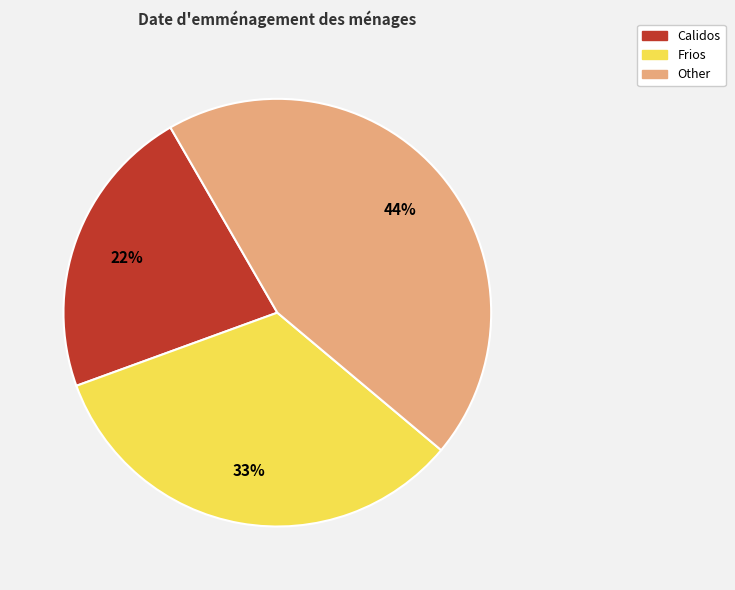

Count the number of slices in the pie.

3